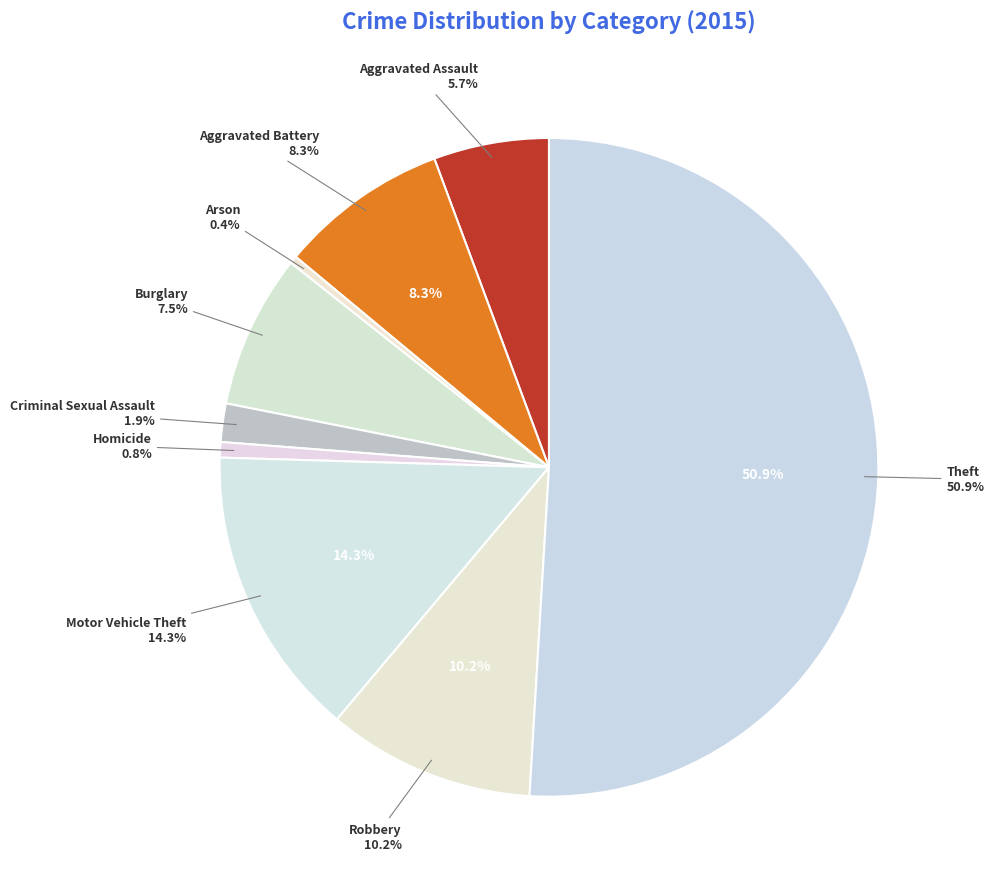

Count the number of slices in the pie.

9